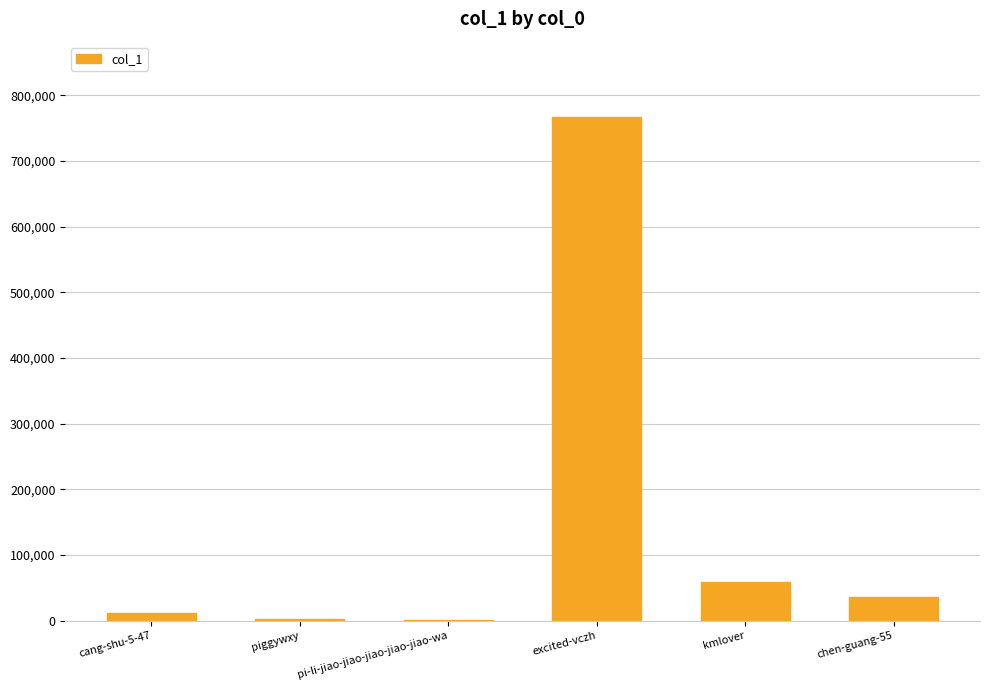

What is the sum of all values?

875042